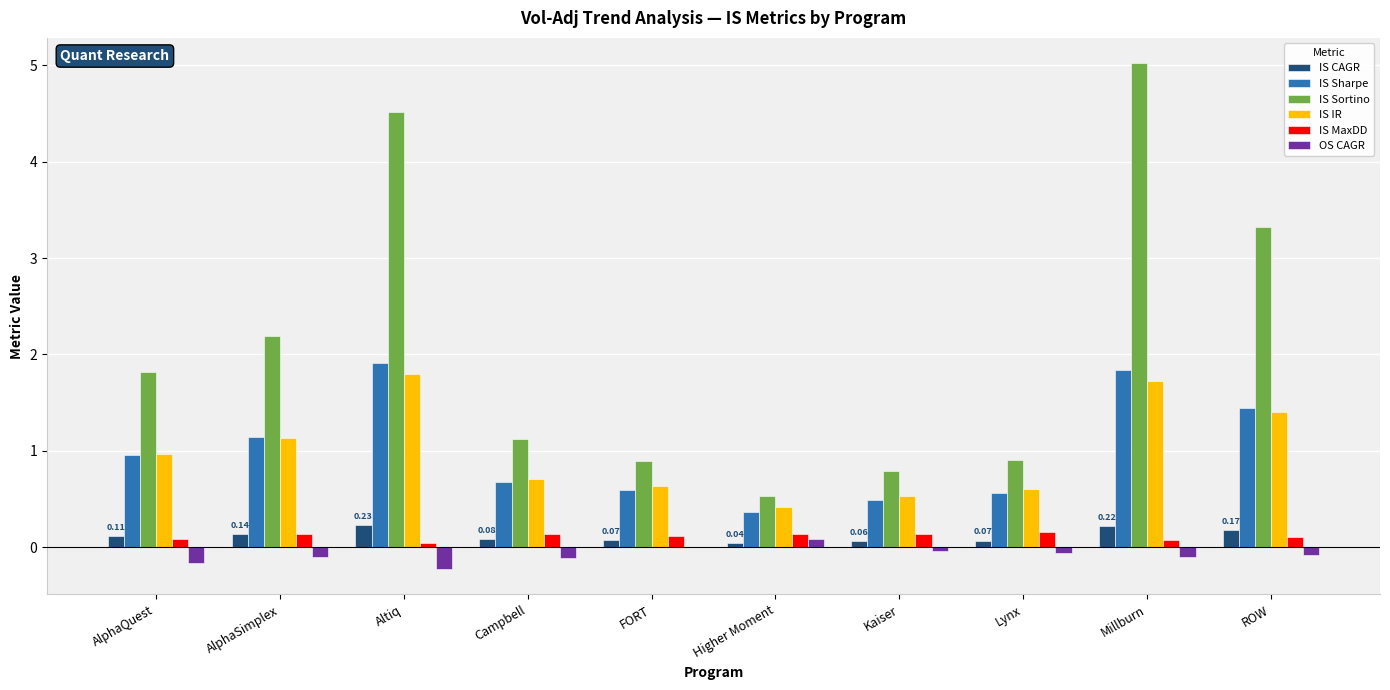

Which series has the largest total across all categories?

IS Sortino